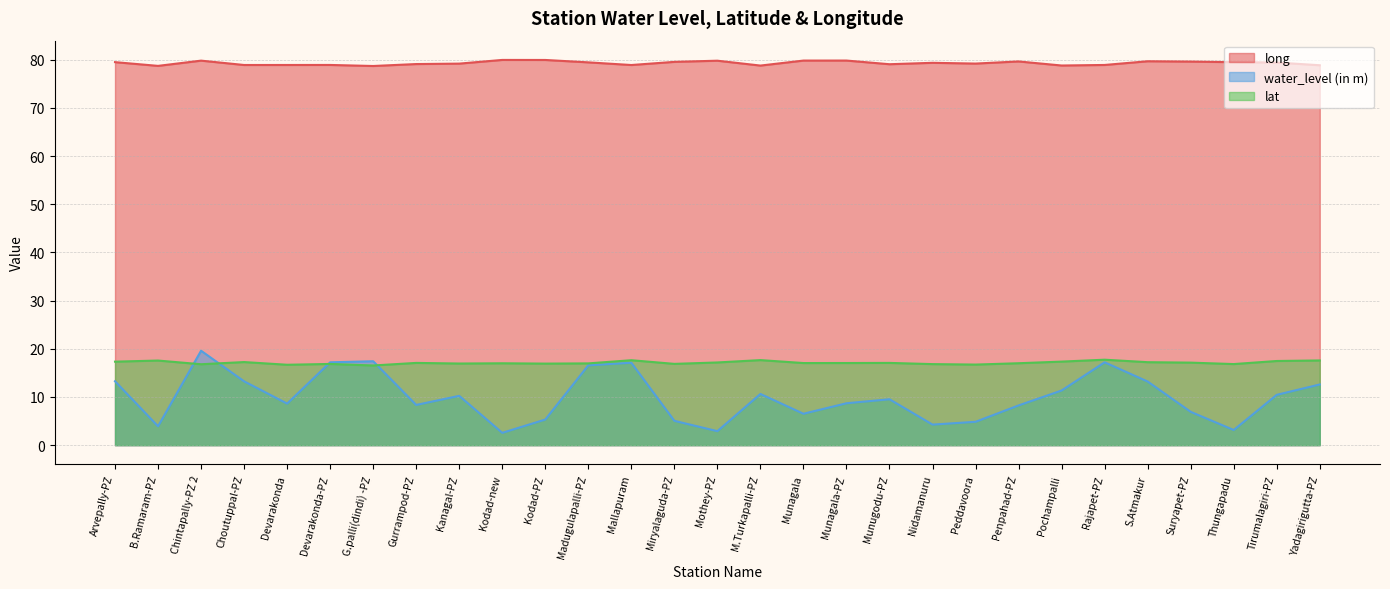

Is it true that lat equals 11.6 at Penpahad-PZ?

False